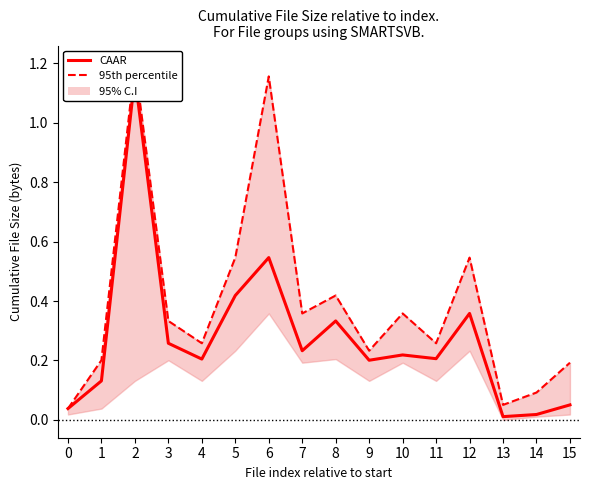

What is the sum of the CAAR values at 12 and 2?

1.5